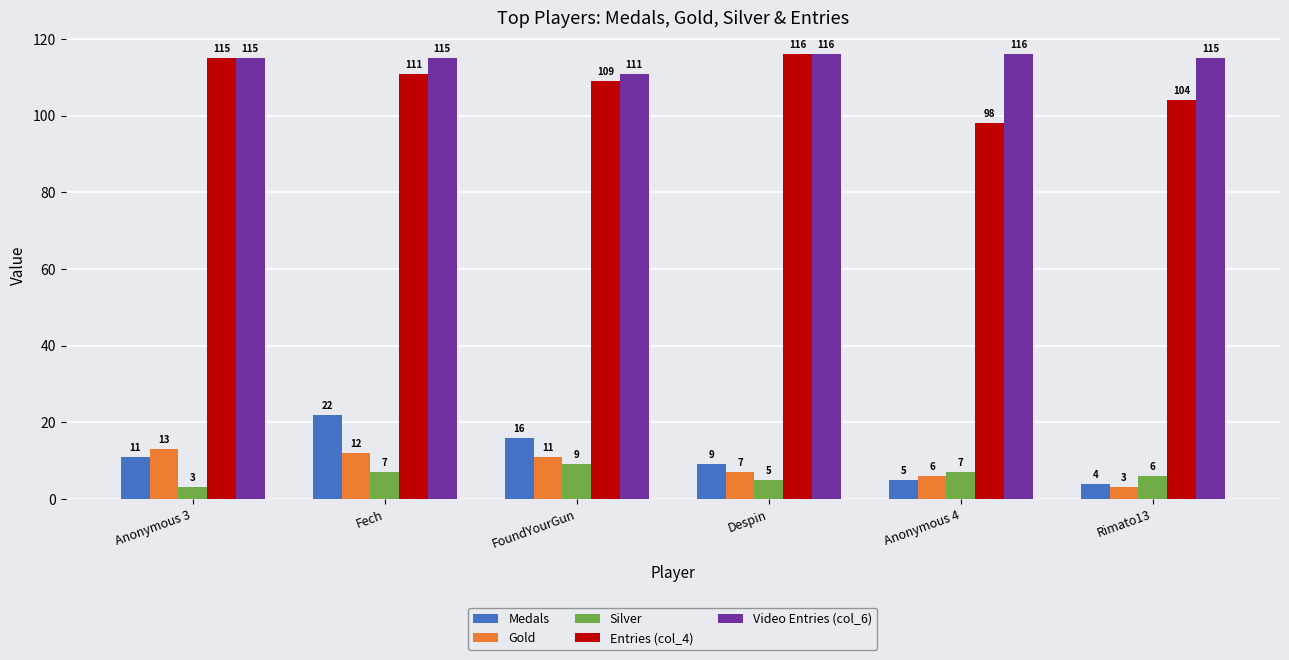

Is it true that Silver equals 11 at Rimato13?

False